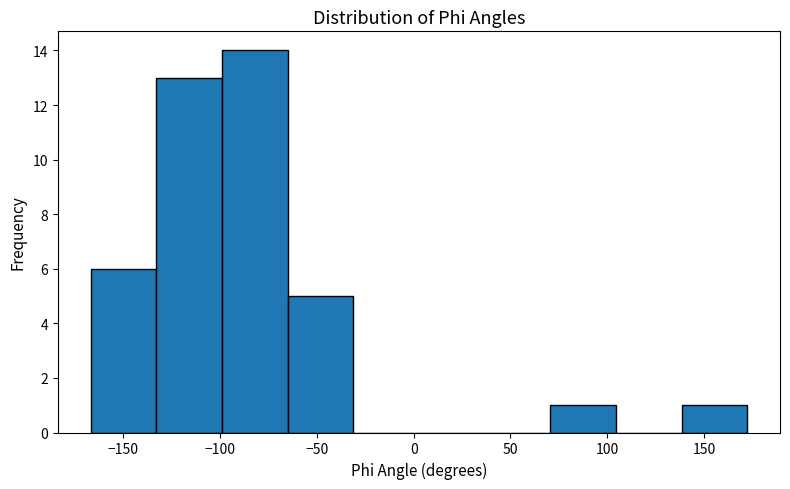

How tall is the bar that spans -165 to -135 on the x-axis? Neither the bar edges nor the heights are printed on the chart, so give them approximately, as read against the axes.

6